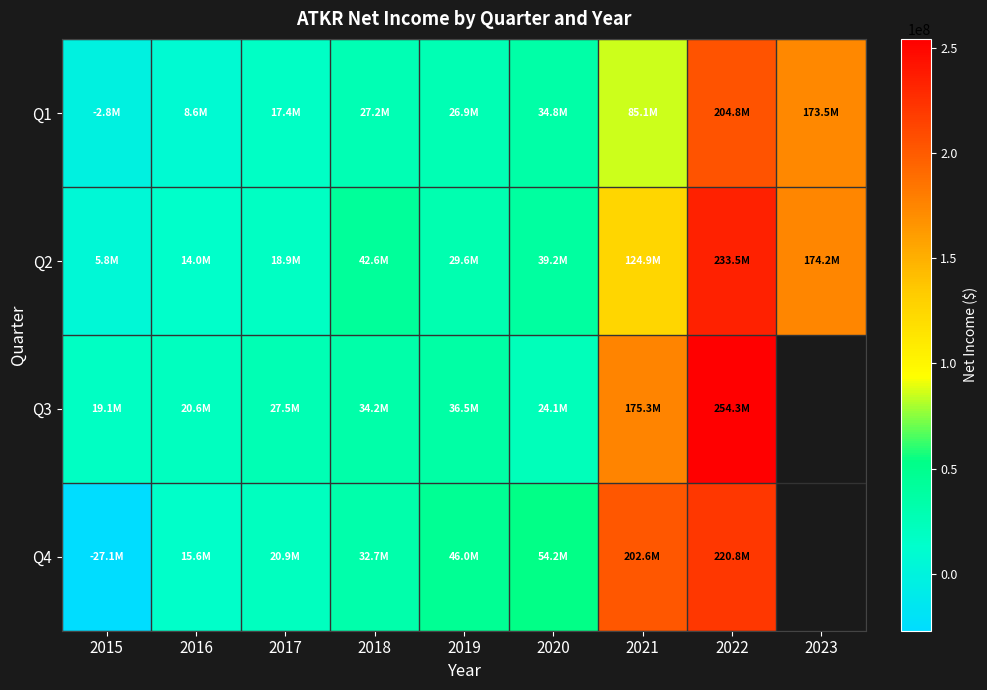

How many data points in Q2 are above 39193000?

4